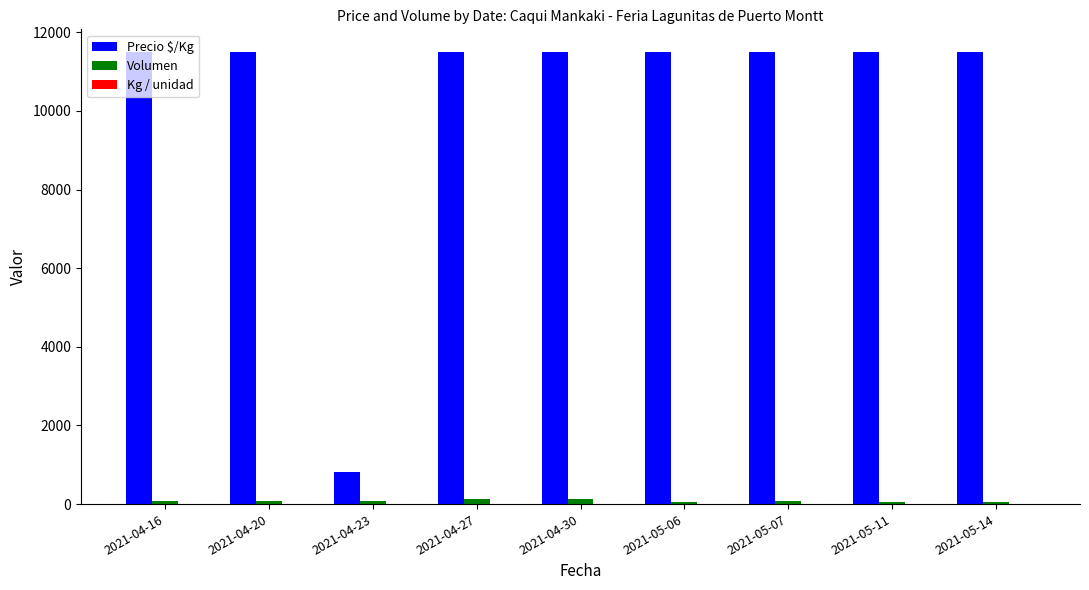

Which series has the largest total across all categories?

Precio $/Kg